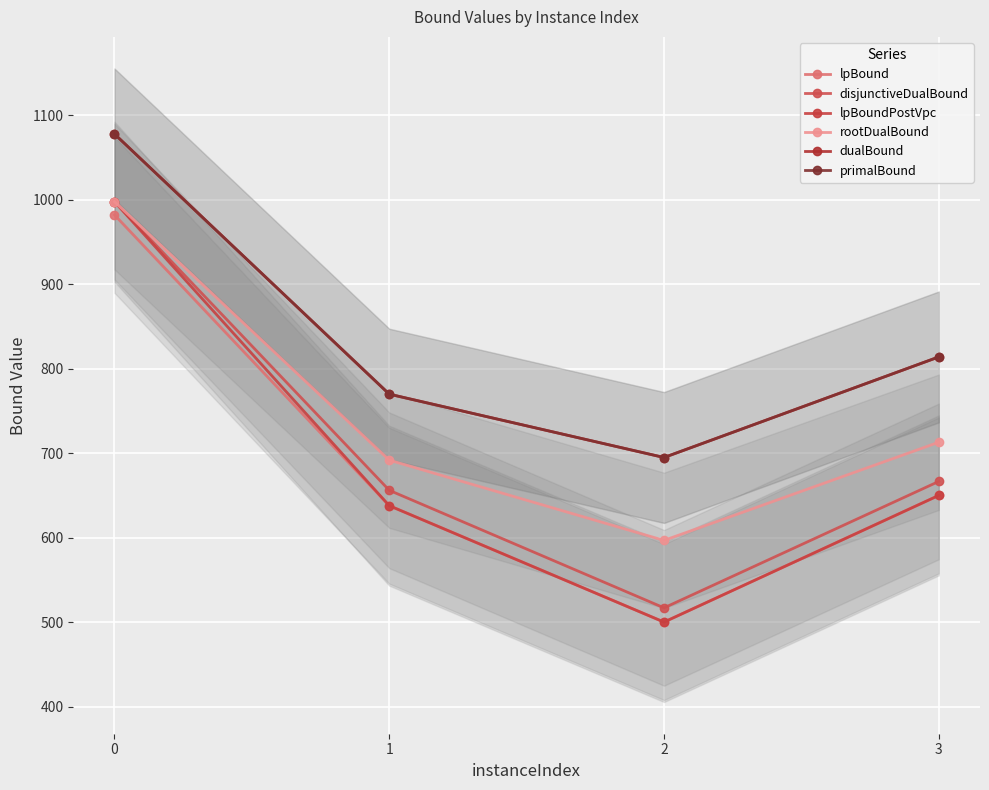

What is the value of the lpBound point at the 3rd from the left?

500.1